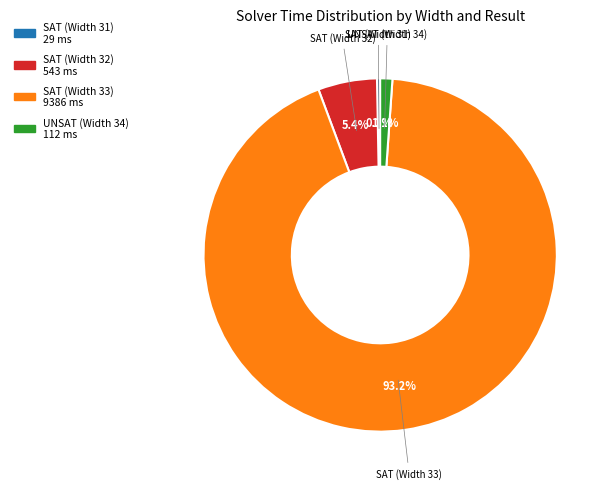

How many segments does this pie chart have?

4